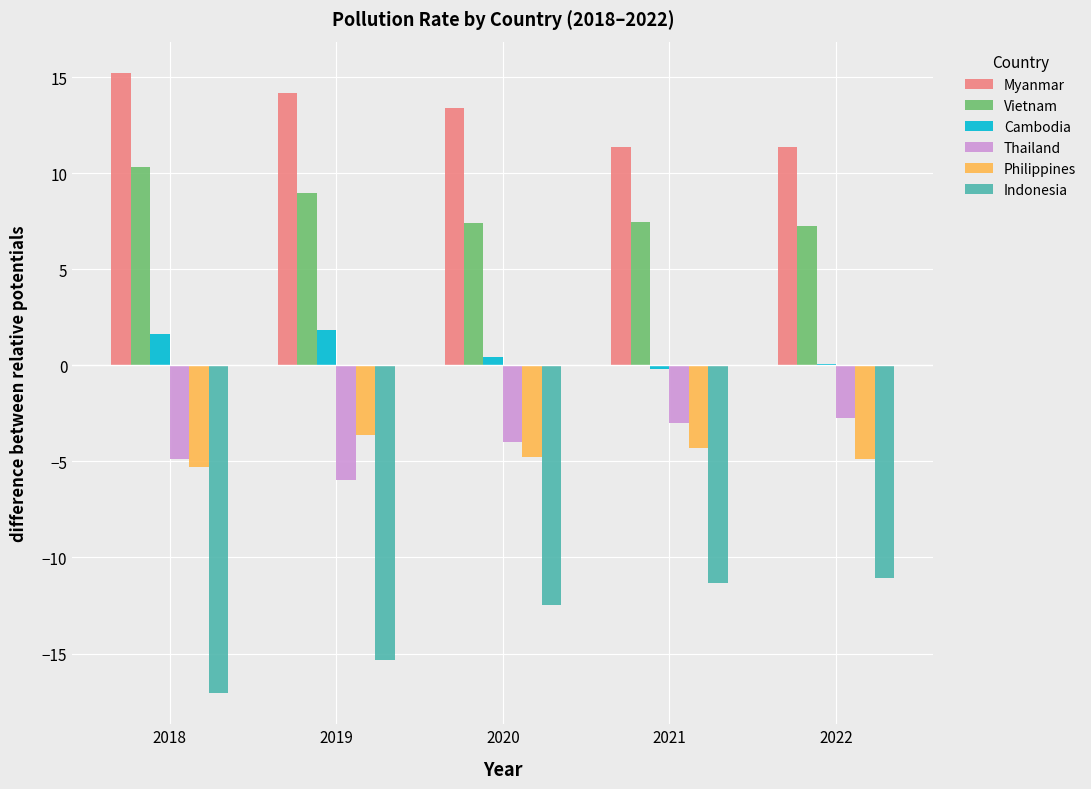

Is the value of Vietnam at 2019 greater than the value of Cambodia at 2018?

Yes